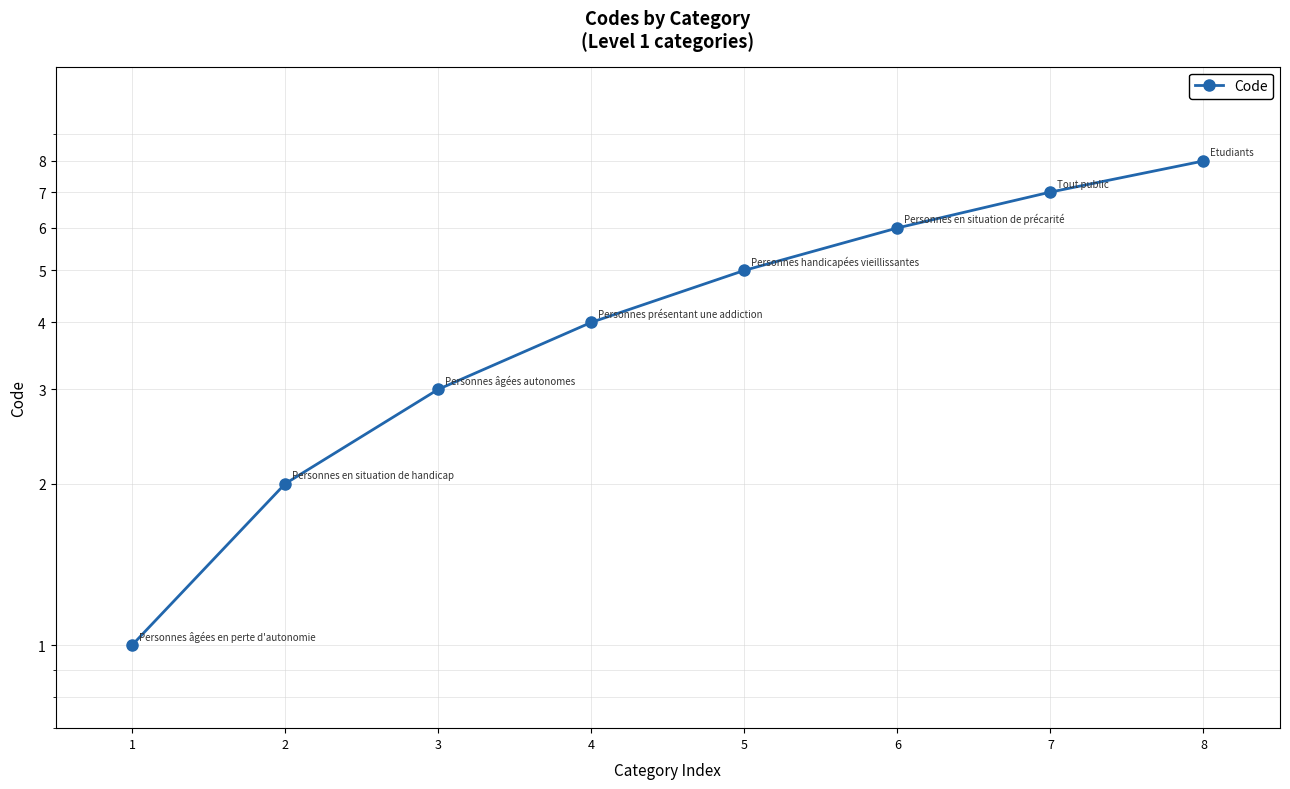

Where does the data first go above 5?

6